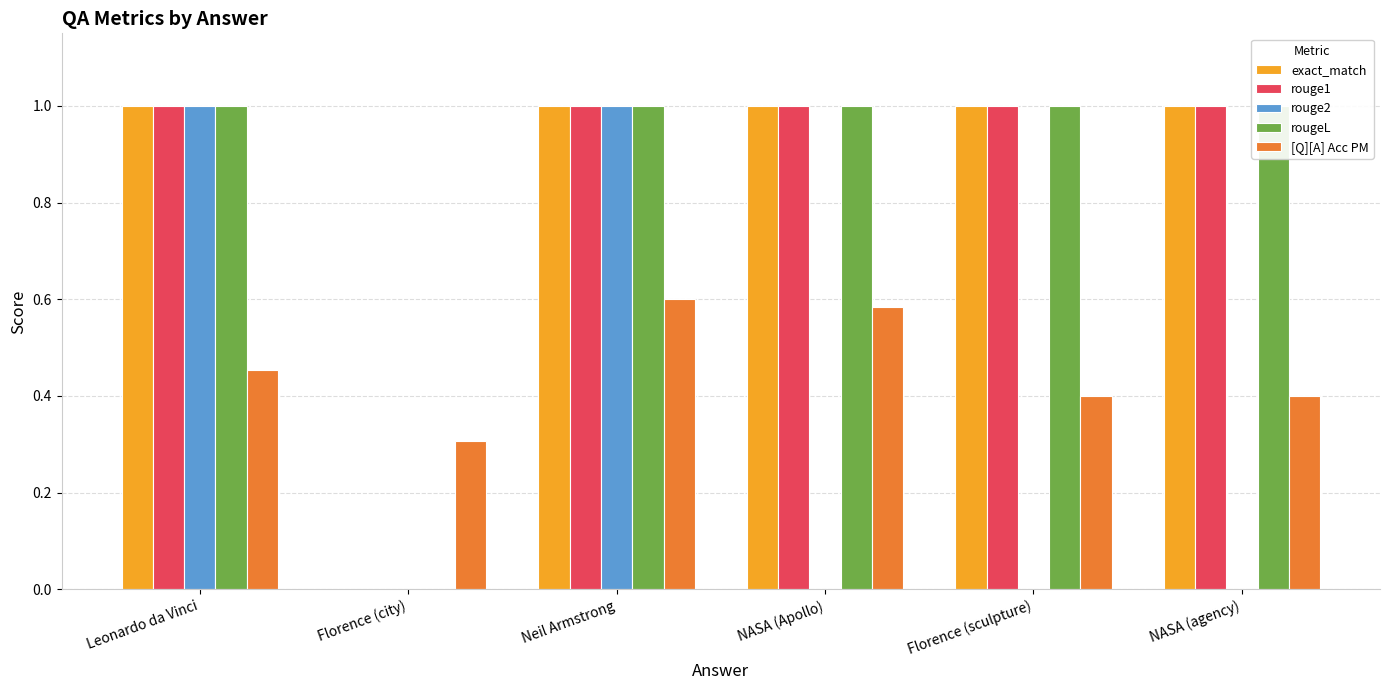

Reading left to right, what are all the values shown in this chart?

exact_match: 1.0	0.0	1.0	1.0	1.0	1.0
rouge1: 1.0	0.0	1.0	1.0	1.0	1.0
rouge2: 1.0	0.0	1.0	0.0	0.0	0.0
rougeL: 1.0	0.0	1.0	1.0	1.0	1.0
[Q][A] Acc PM: 0.5	0.3	0.6	0.6	0.4	0.4